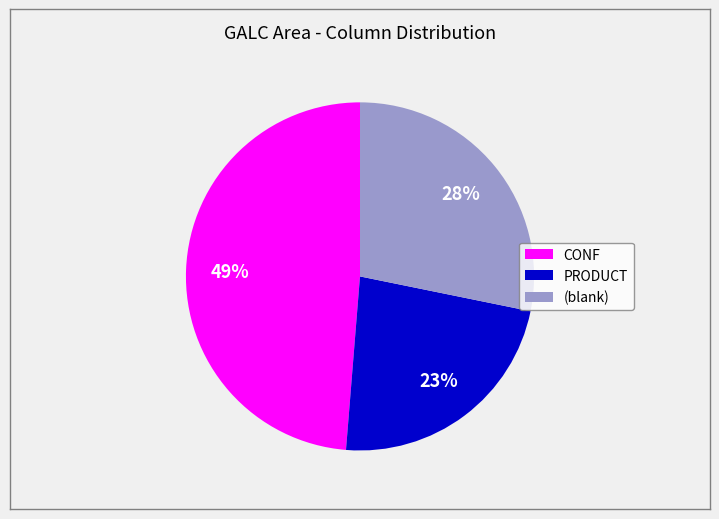

To the nearest percent, what is the difference between the largest and smallest slice percentages?

26%